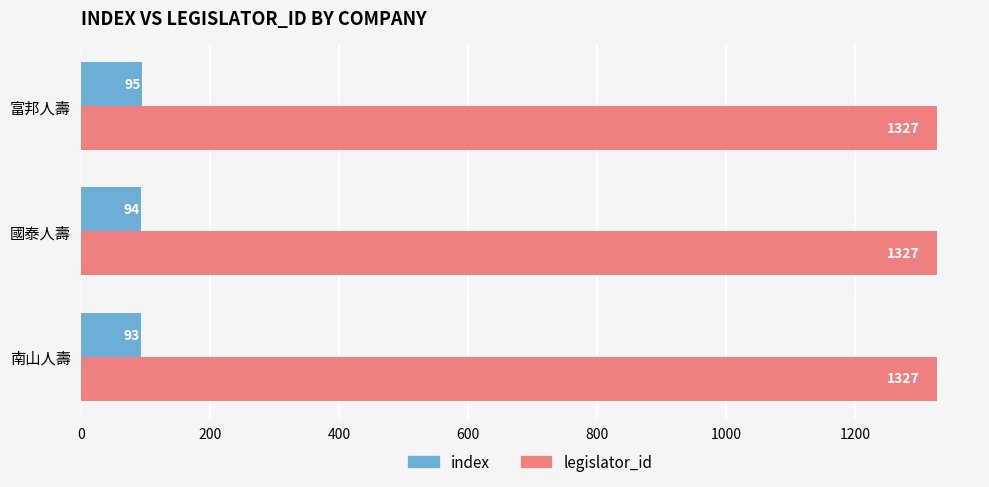

Which series has the largest range (max minus min)?

index